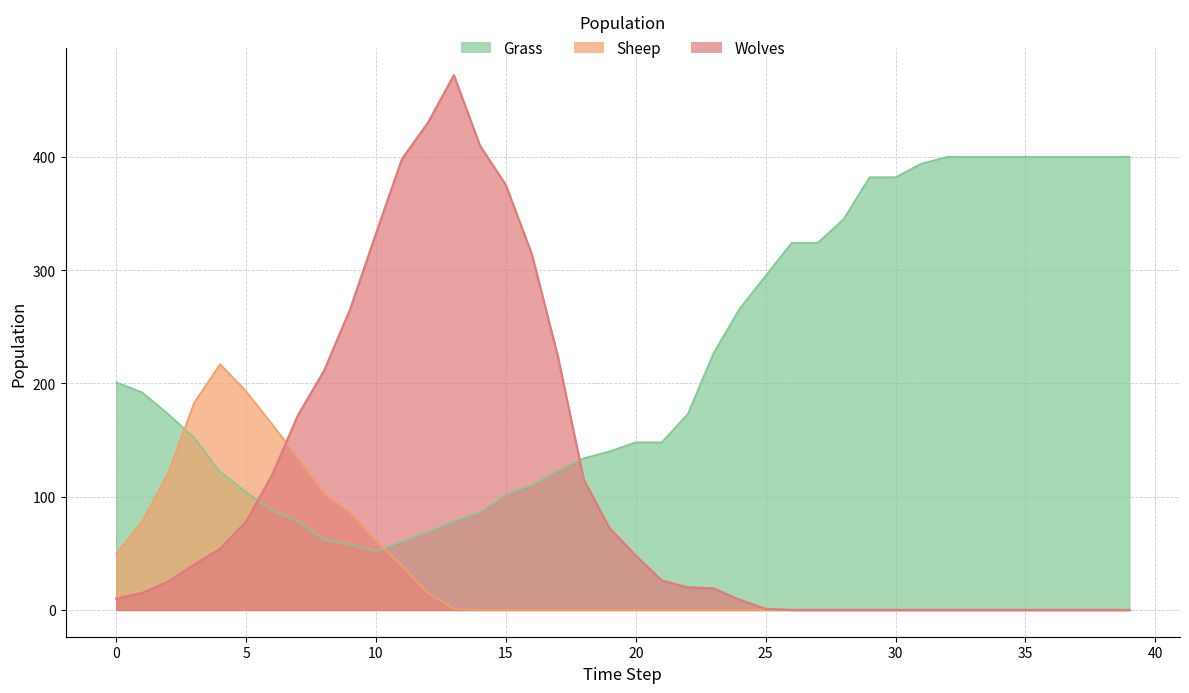

Rank the series by their maximum value, from highest to lowest.

Wolves, Grass, Sheep